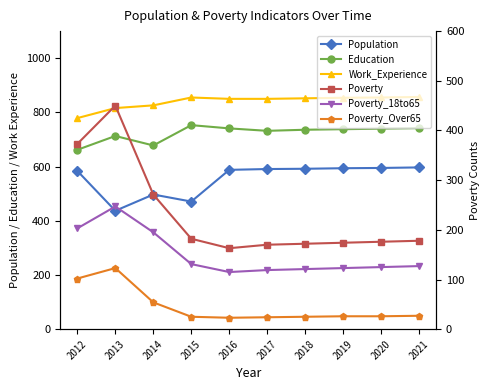

Which series has the largest total across all categories?

Work_Experience